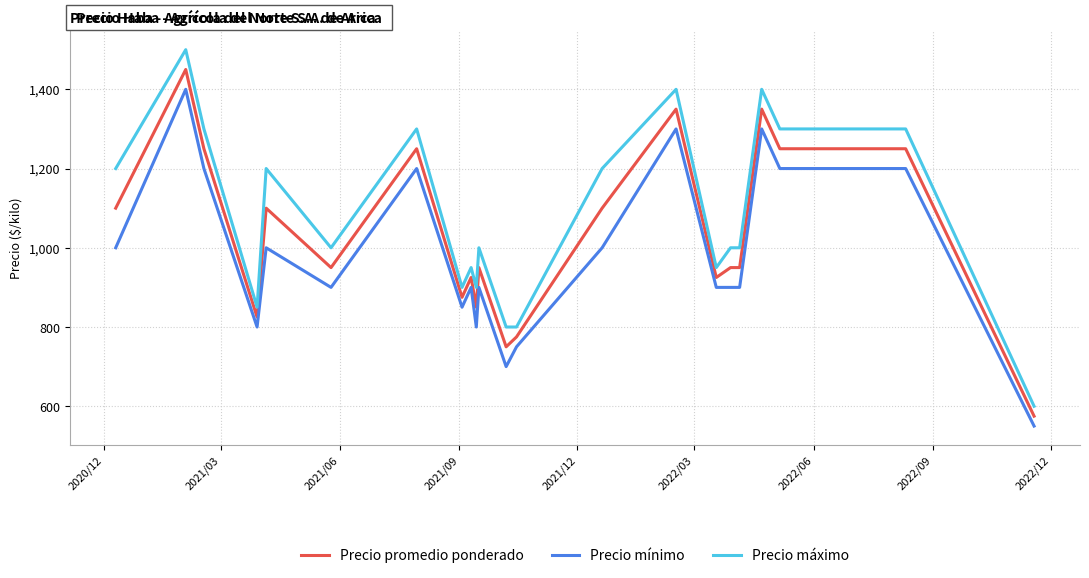

Rank the series by their maximum value, from highest to lowest.

Precio máximo, Precio promedio ponderado, Precio mínimo